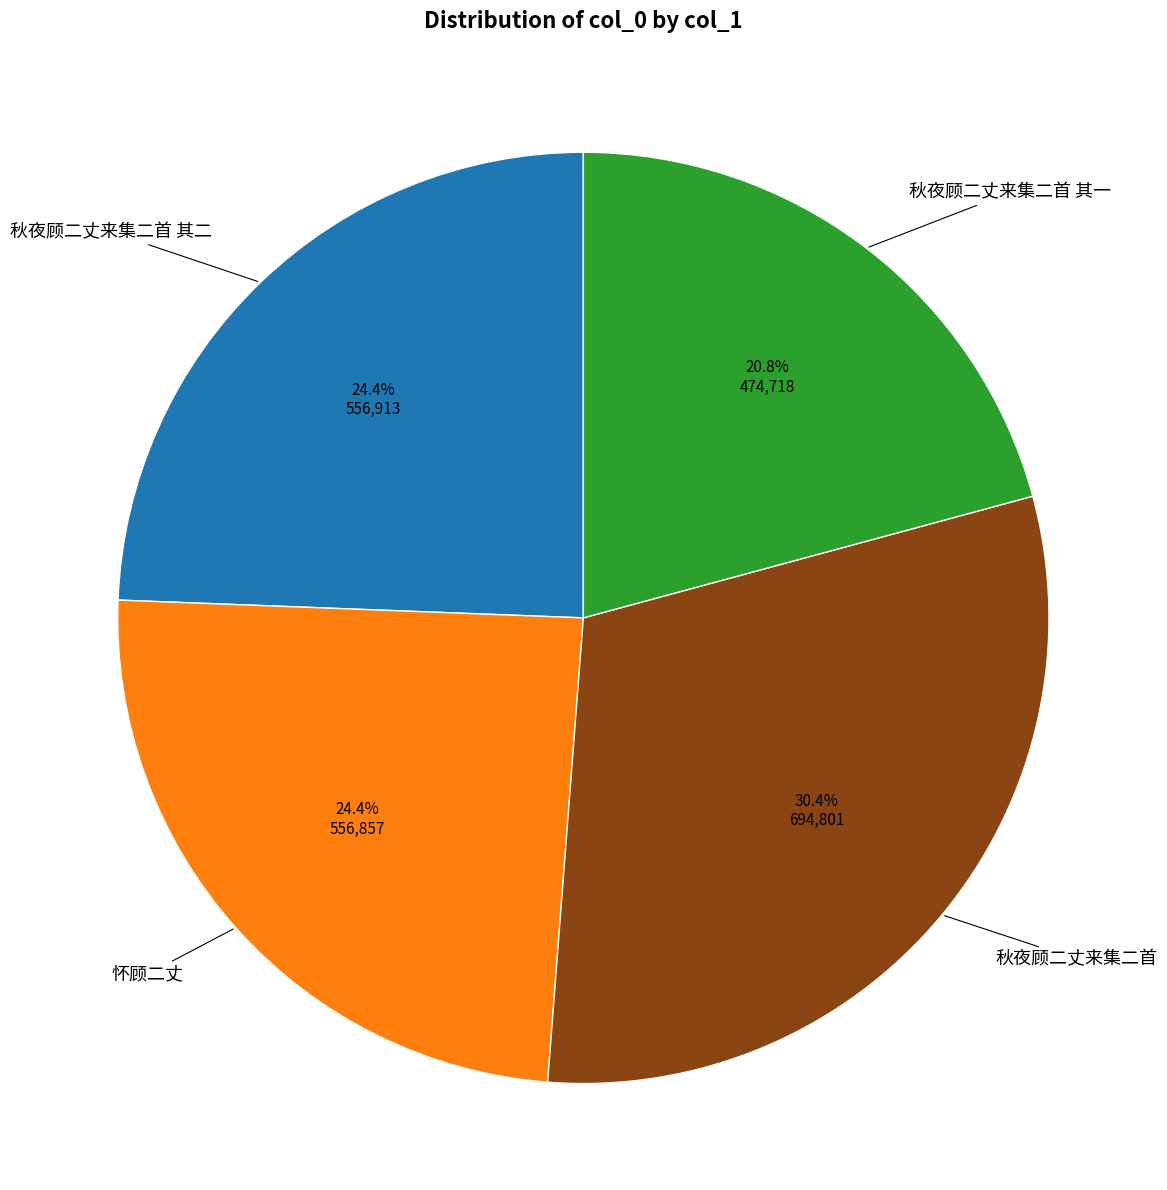

How many slices are in this pie chart?

4